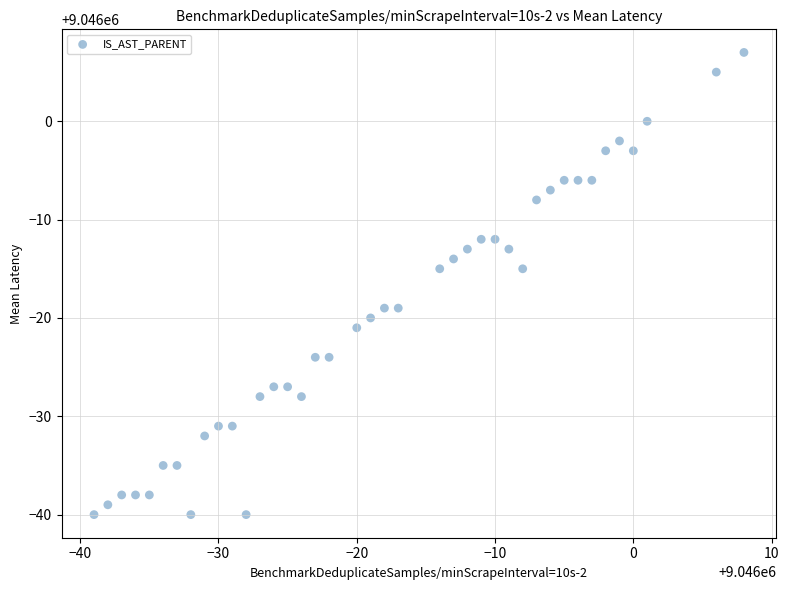

What is the range of Y values (max minus min)?

47